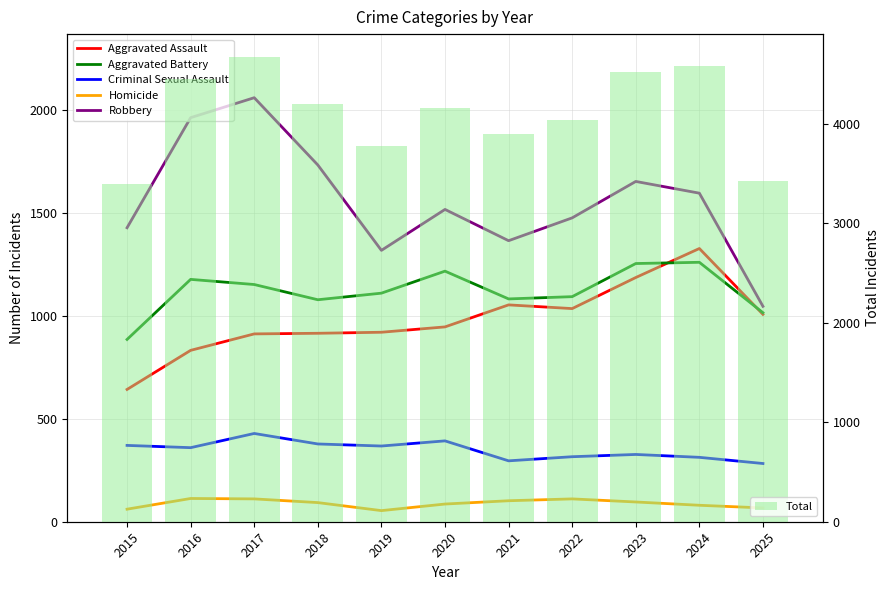

Which series has the largest total across all categories?

Total